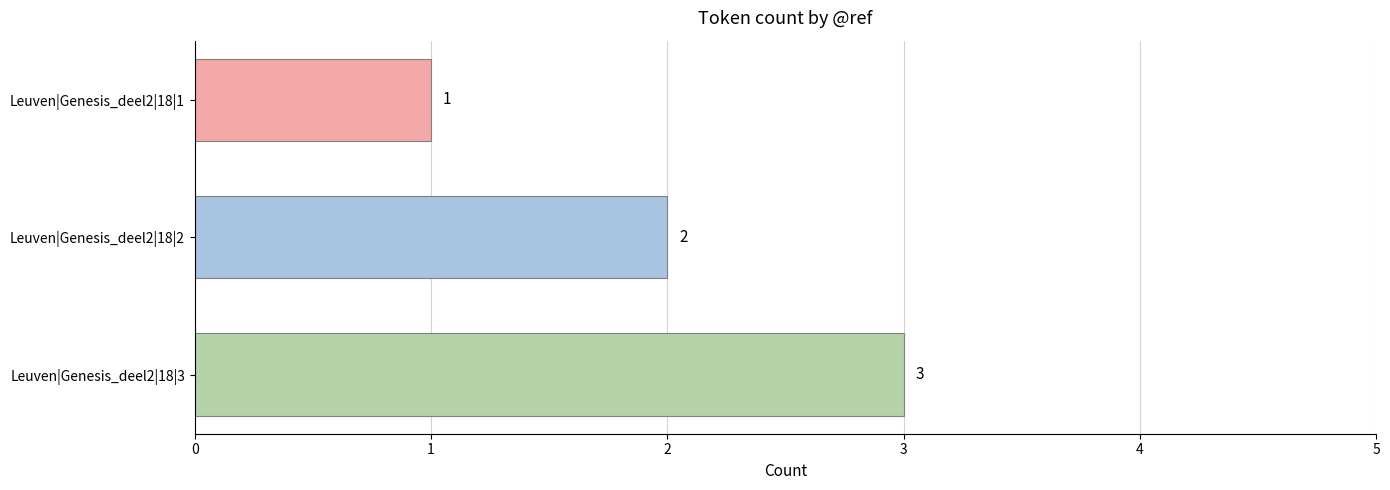

How many values are between 1 and 3?

3